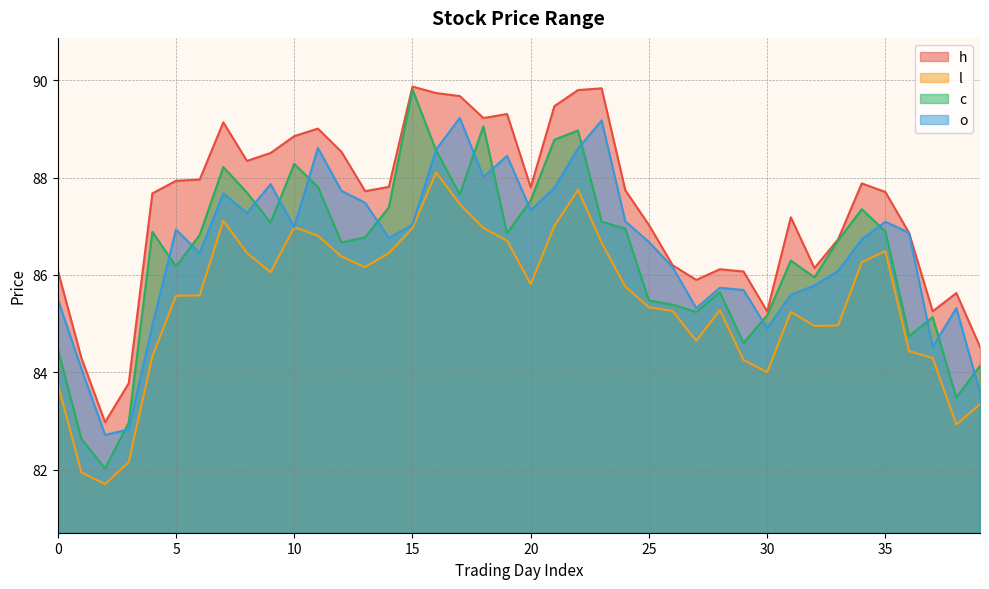

Rank the series at 6 from highest to lowest value.

h, c, o, l